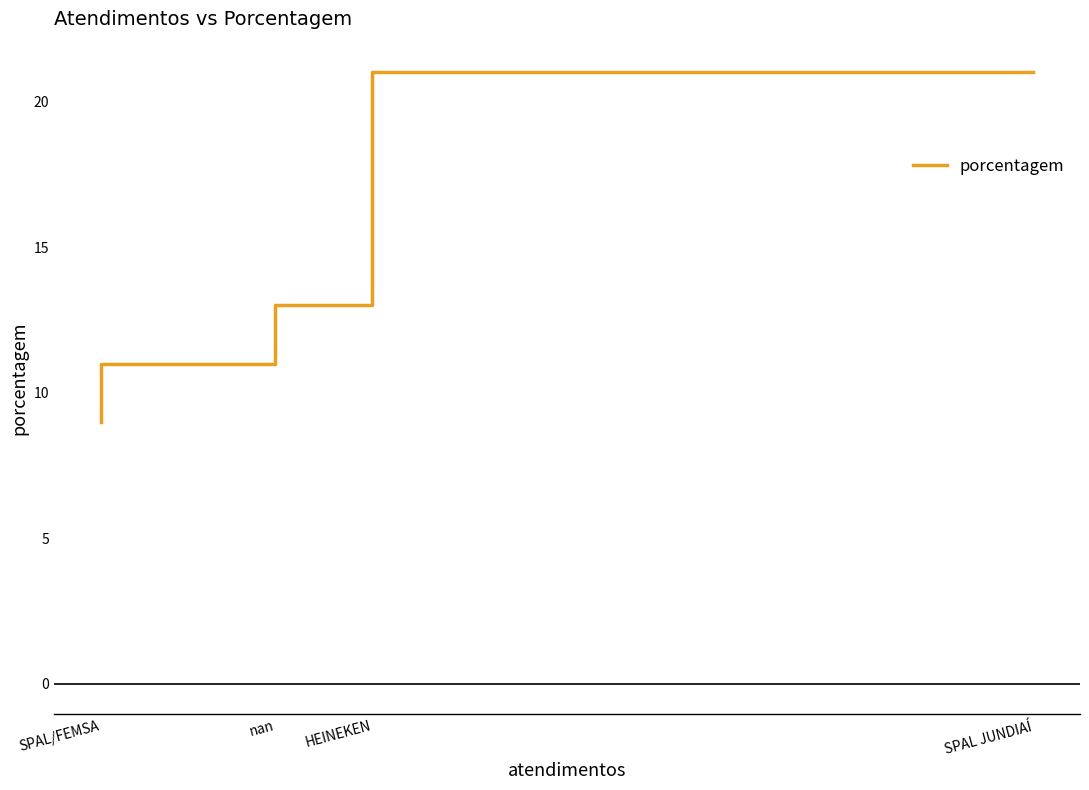

What is the approximate value at SPAL/FEMSA, to the nearest 10?

10